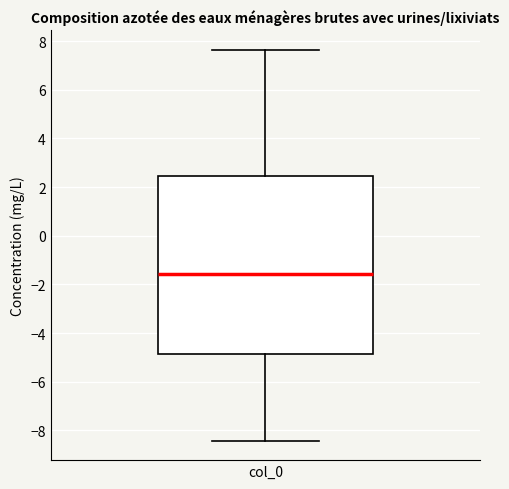

Read this box plot against the y-axis: the position of the median line, the range covered by the box, and the ends of both whiskers. The values are not printed on the chart, so give them approximately, as read against the axis.

median -1.6, box -4.8 to 2.4, whiskers -8.4 to 7.6